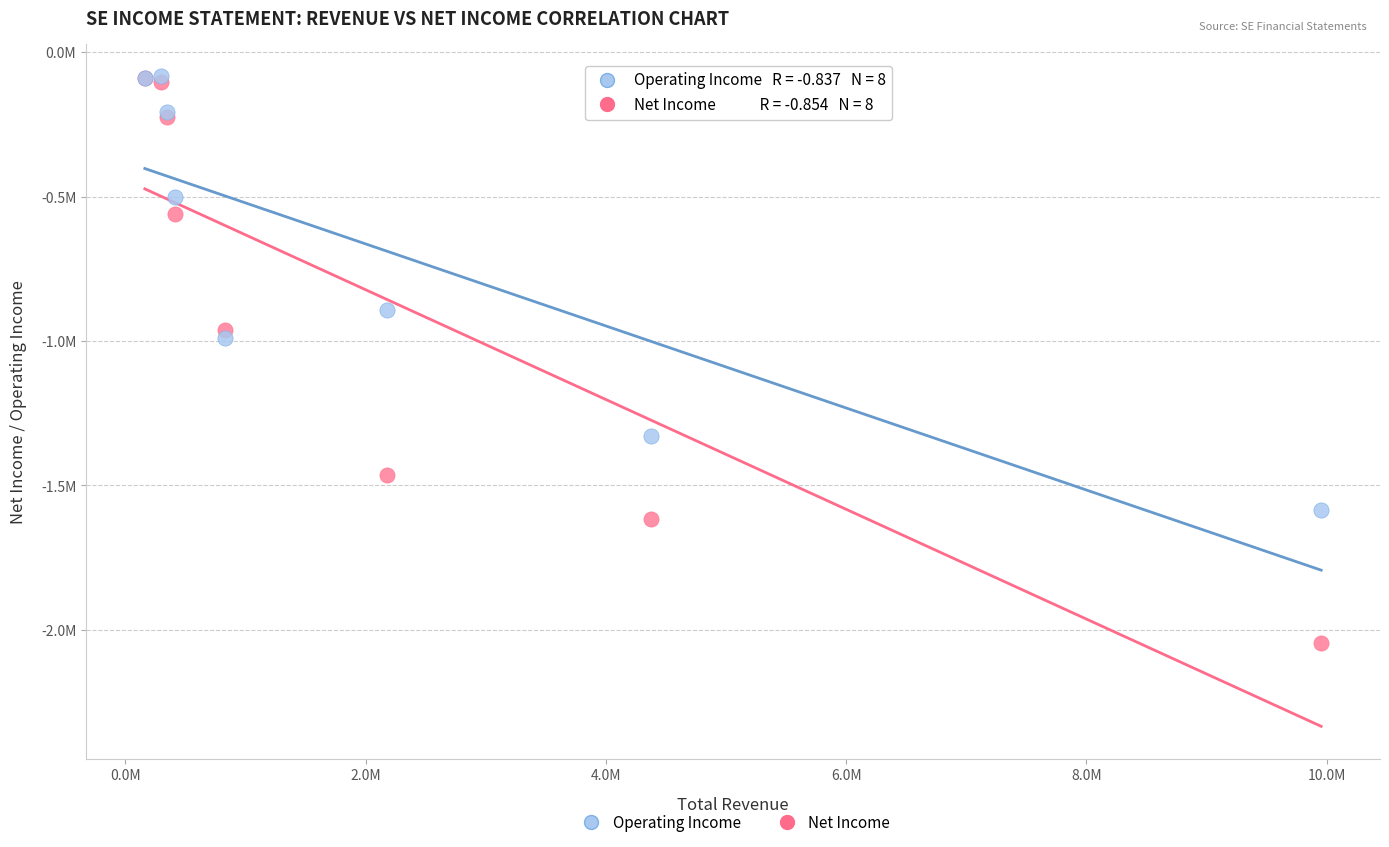

Which series has the largest Y range (max minus min)?

Net Income